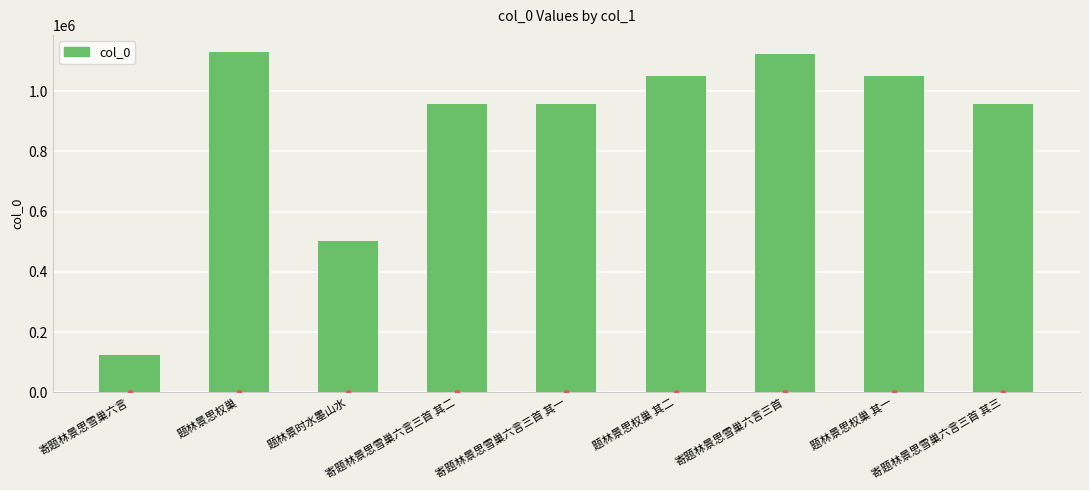

Between 寄题林景思雪巢六言三首 其二 and 寄题林景思雪巢六言, which is larger?

寄题林景思雪巢六言三首 其二